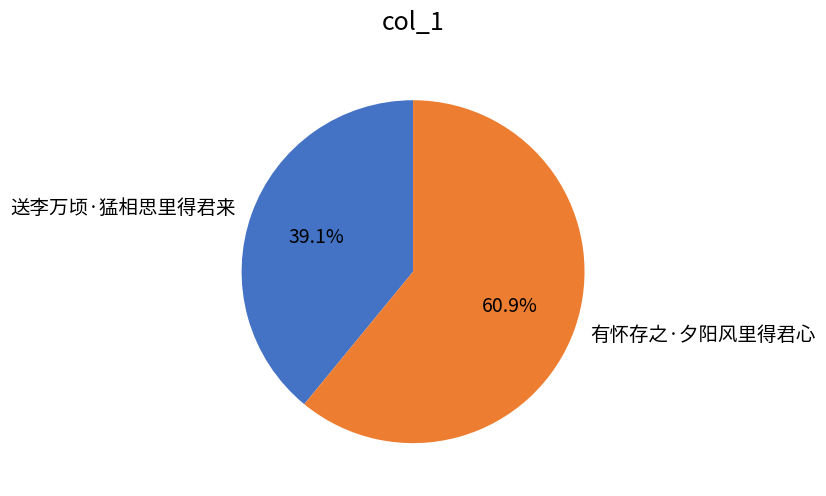

Is the sum of 有怀存之·夕阳风里得君心 and 送李万顷·猛相思里得君来 greater than half?

Yes